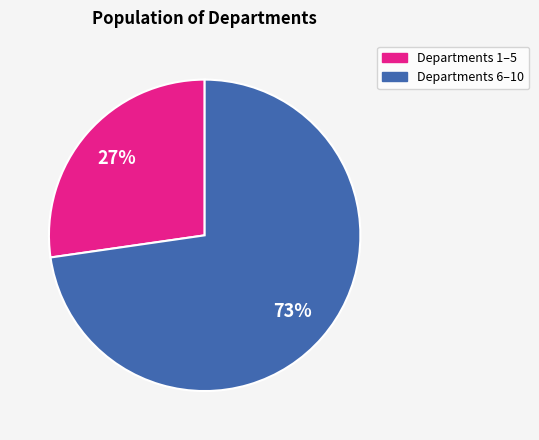

Is it true that Departments 1–5 is 27% of the pie?

True